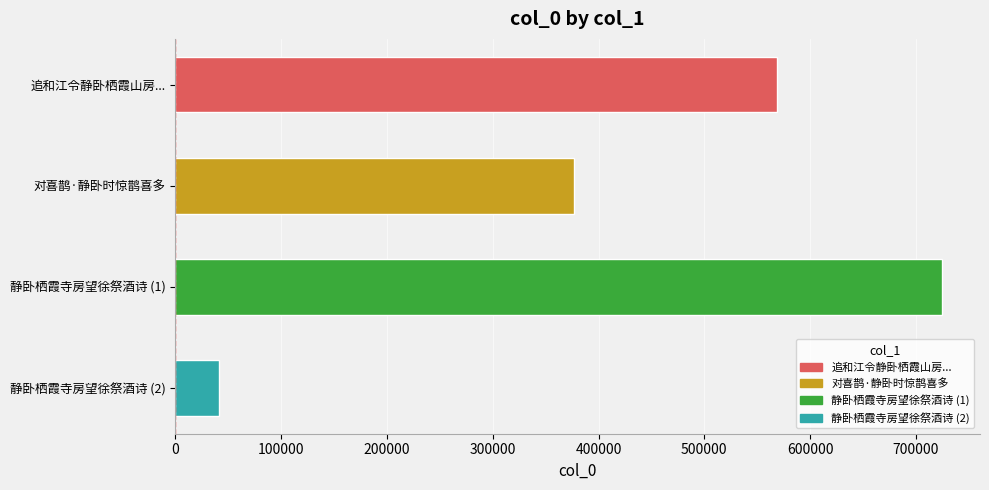

Reading top to bottom, list all the values displayed in this chart.

追和江令静卧栖霞山房...=569046	对喜鹊·静卧时惊鹊喜多=376789	静卧栖霞寺房望徐祭酒诗 (1)=724477	静卧栖霞寺房望徐祭酒诗 (2)=41626